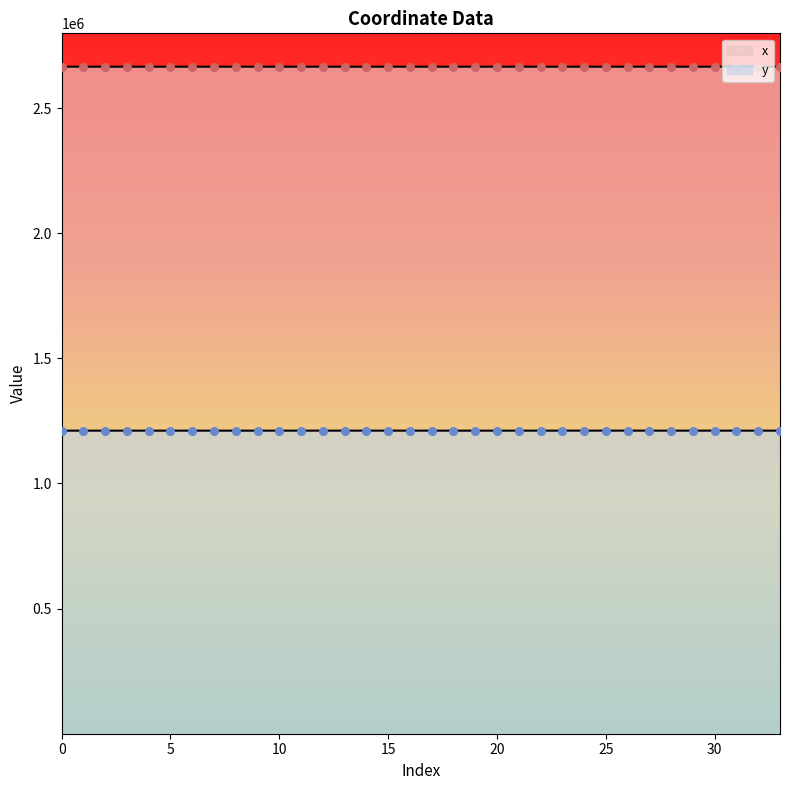

Which series has the largest total across all categories?

x